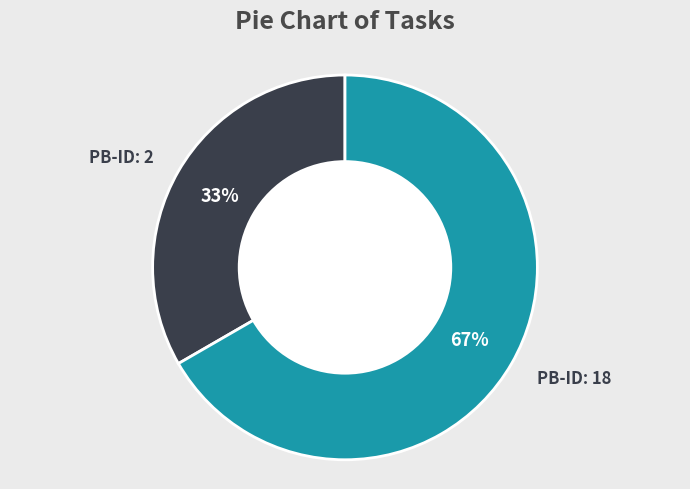

What percentage is the PB-ID: 18 slice, to the nearest percent?

67%